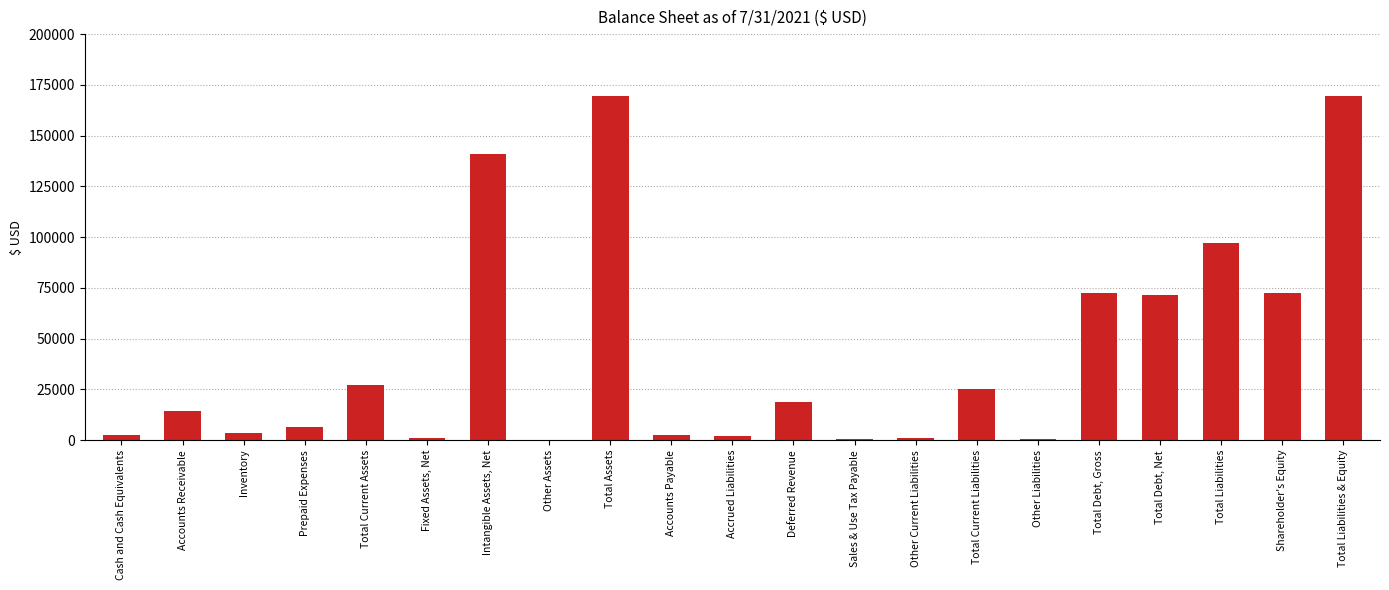

What is the sum of the values at Fixed Assets, Net and Total Liabilities & Equity?

170146